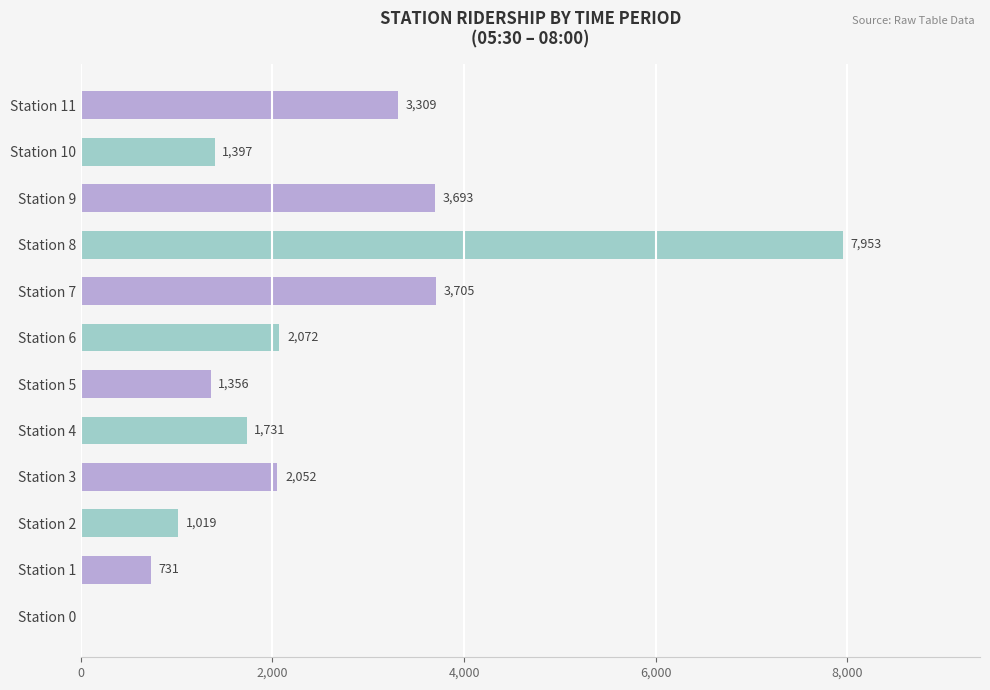

How many data points does each series have?

12